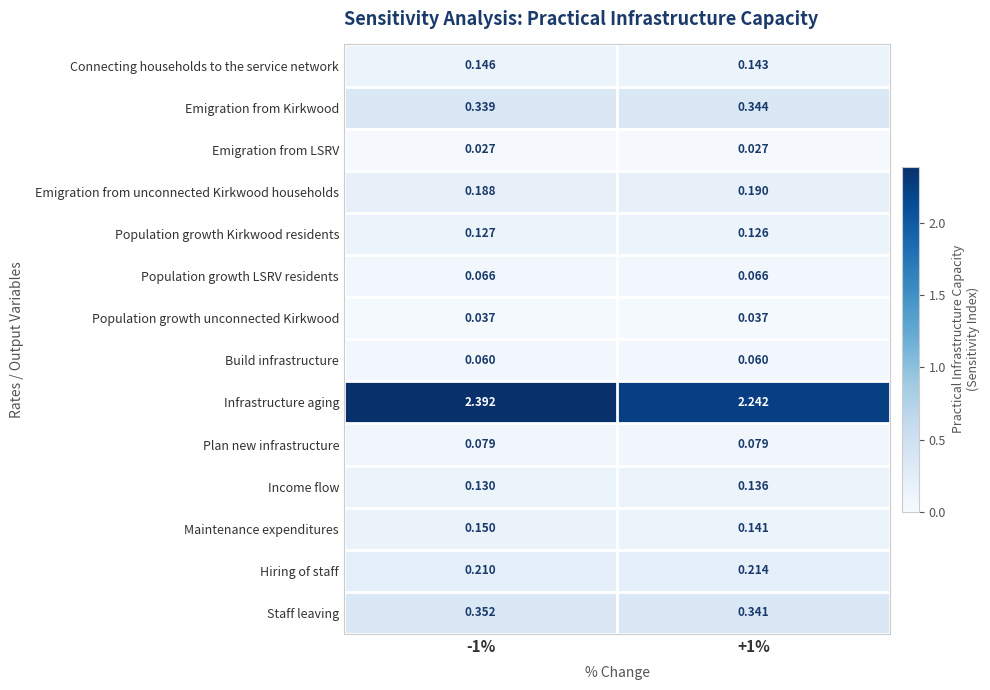

Which series changed the most between -1% and +1%?

Infrastructure aging